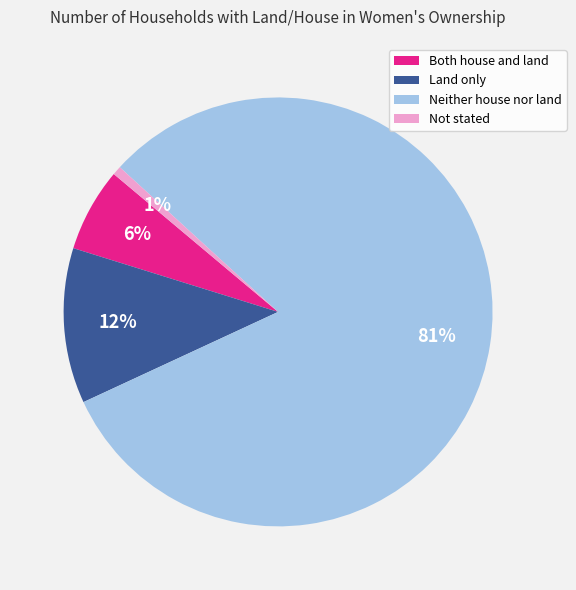

Is the sum of Both house and land and Land only greater than half?

No